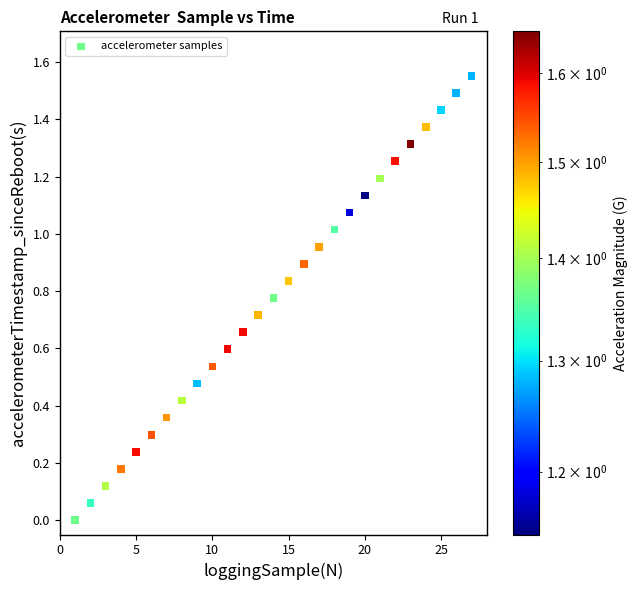

What is the range of X values (max minus min)?

26.0